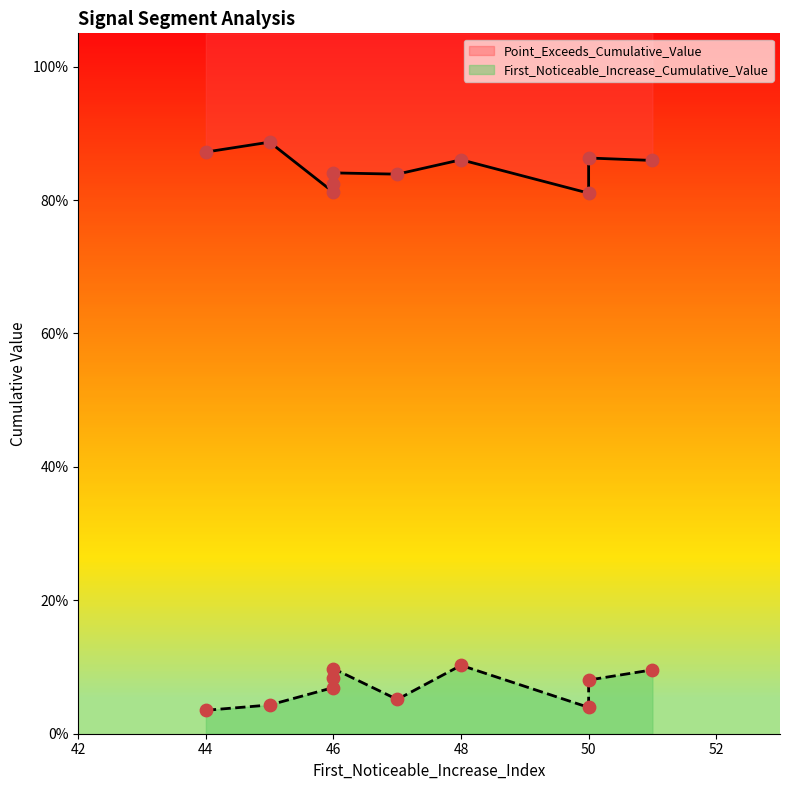

What is the total value across all series at 46?

0.9